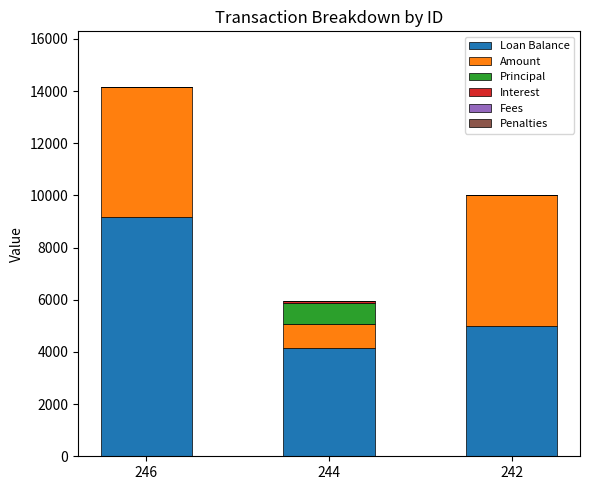

The value of Loan Balance at 242 is 5000.0. True or false?

True